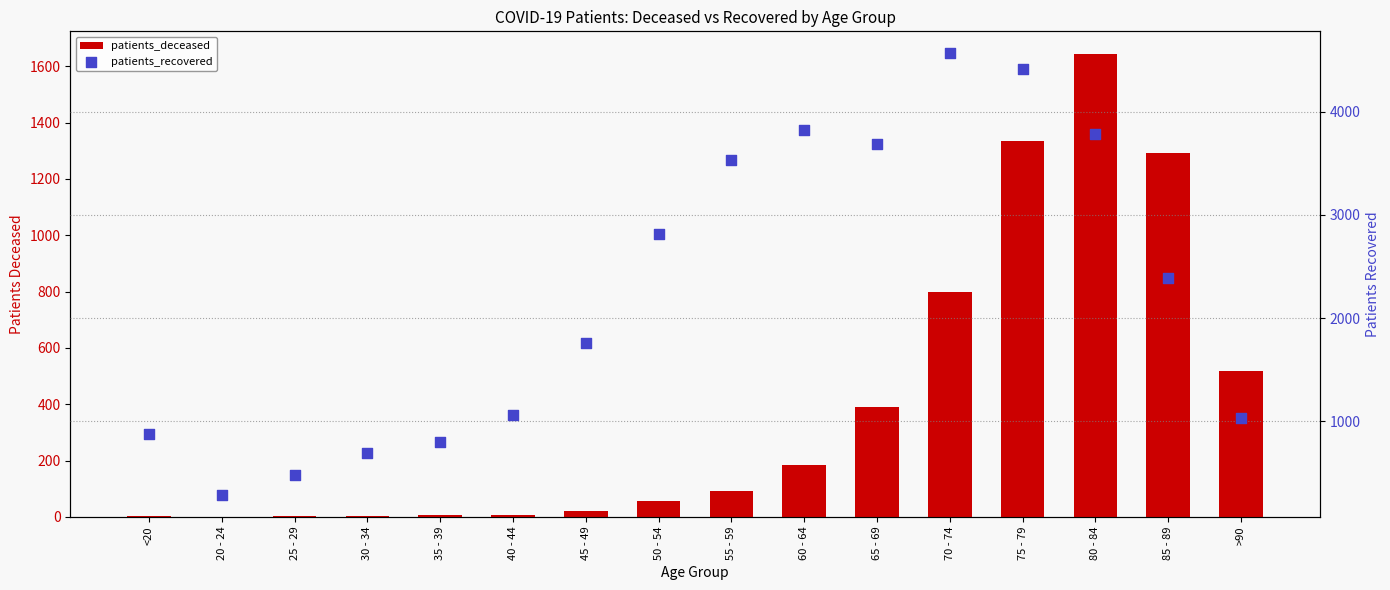

What is the total value across all series at 50 - 54?

2872